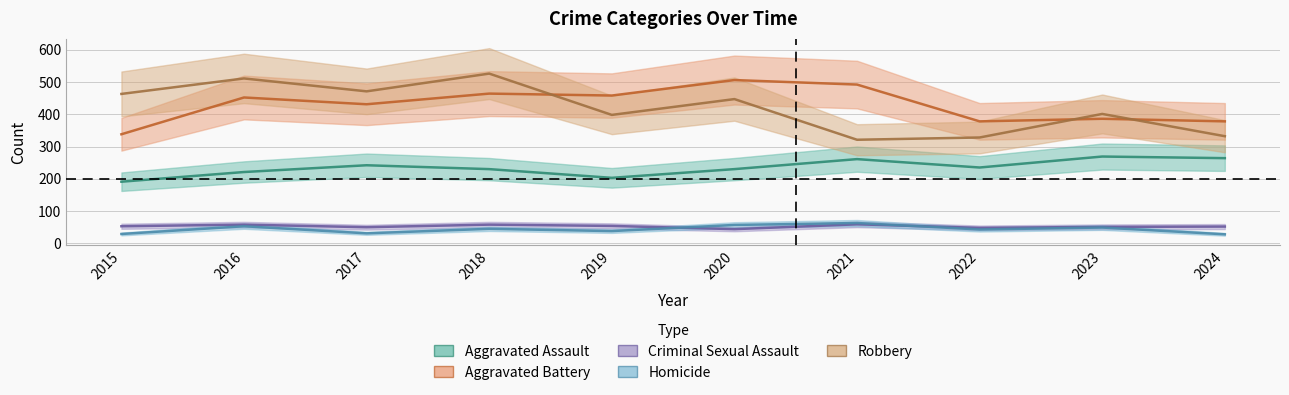

What is the sum of the Homicide values at 2016 and 2024?

81